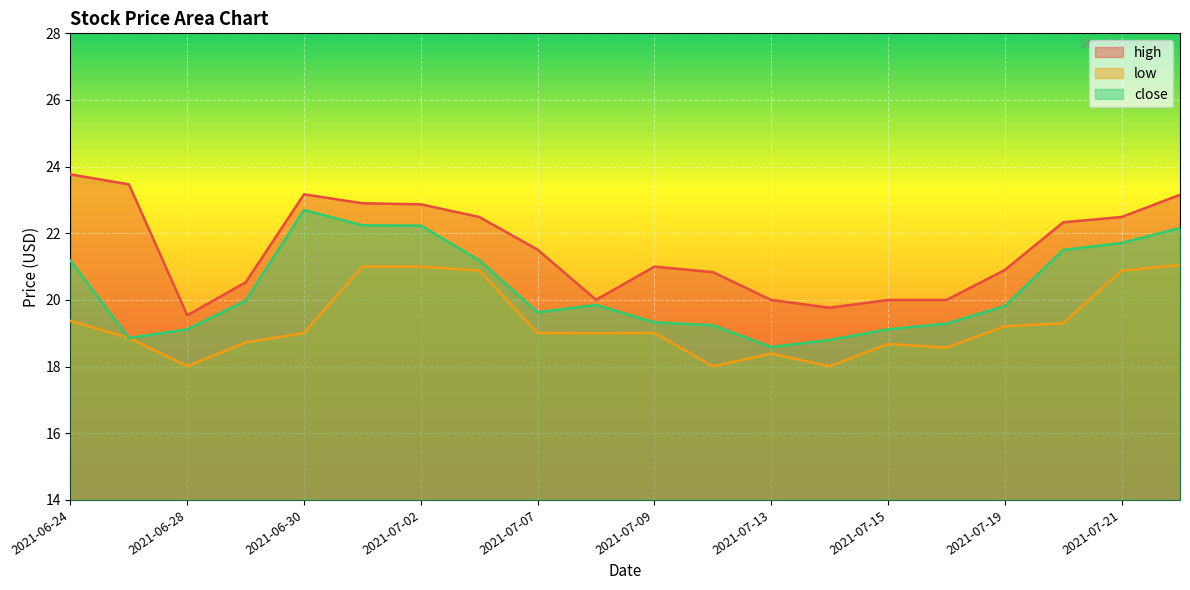

What value does the high series have at 2021-07-14?

19.8